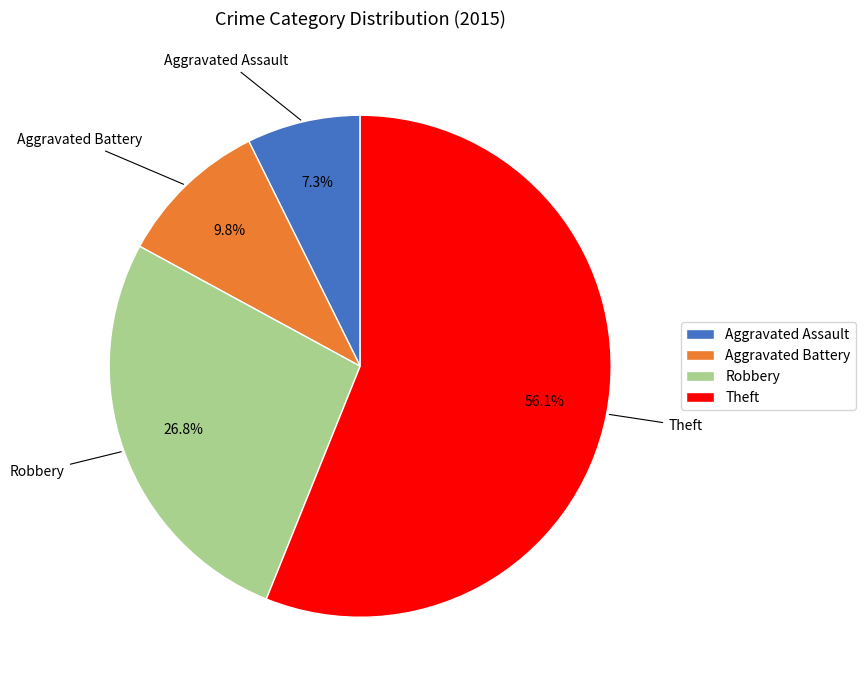

Which category has the biggest portion of the pie?

Theft